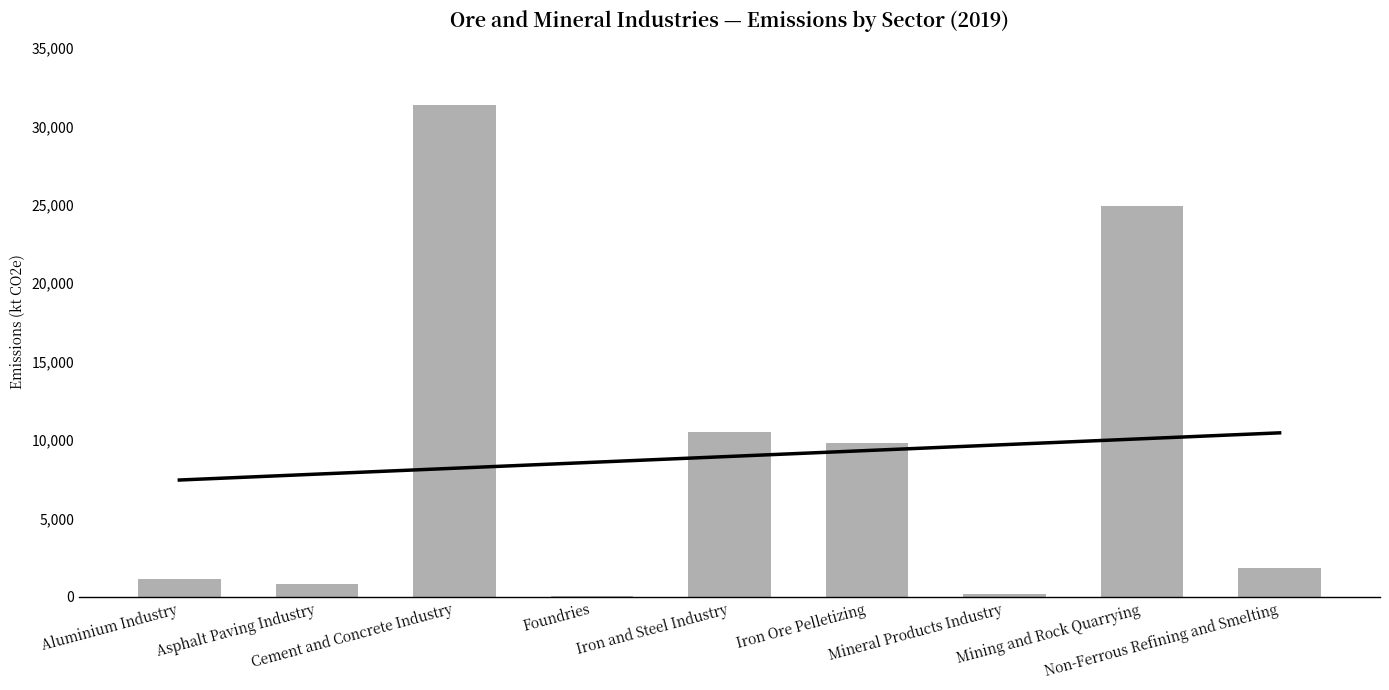

True or false: the data shows 207.3 at Mineral Products Industry.

True